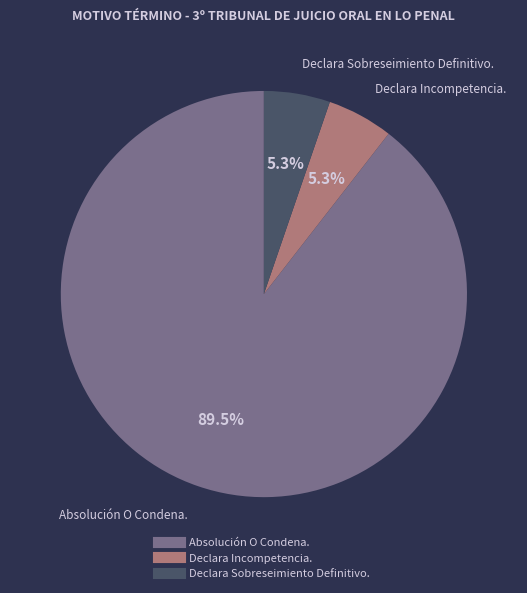

Which has a higher value, Declara Sobreseimiento Definitivo. or Absolución O Condena.?

Absolución O Condena.